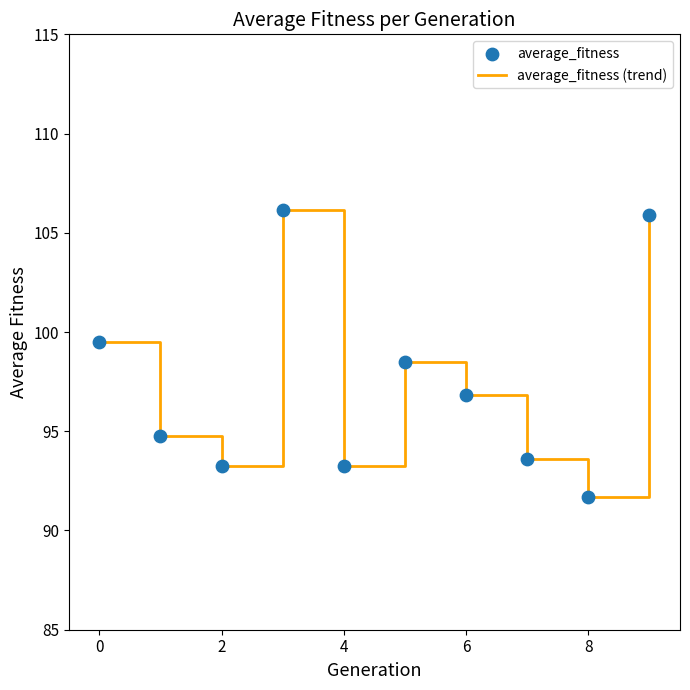

What is the greatest value displayed?

106.2